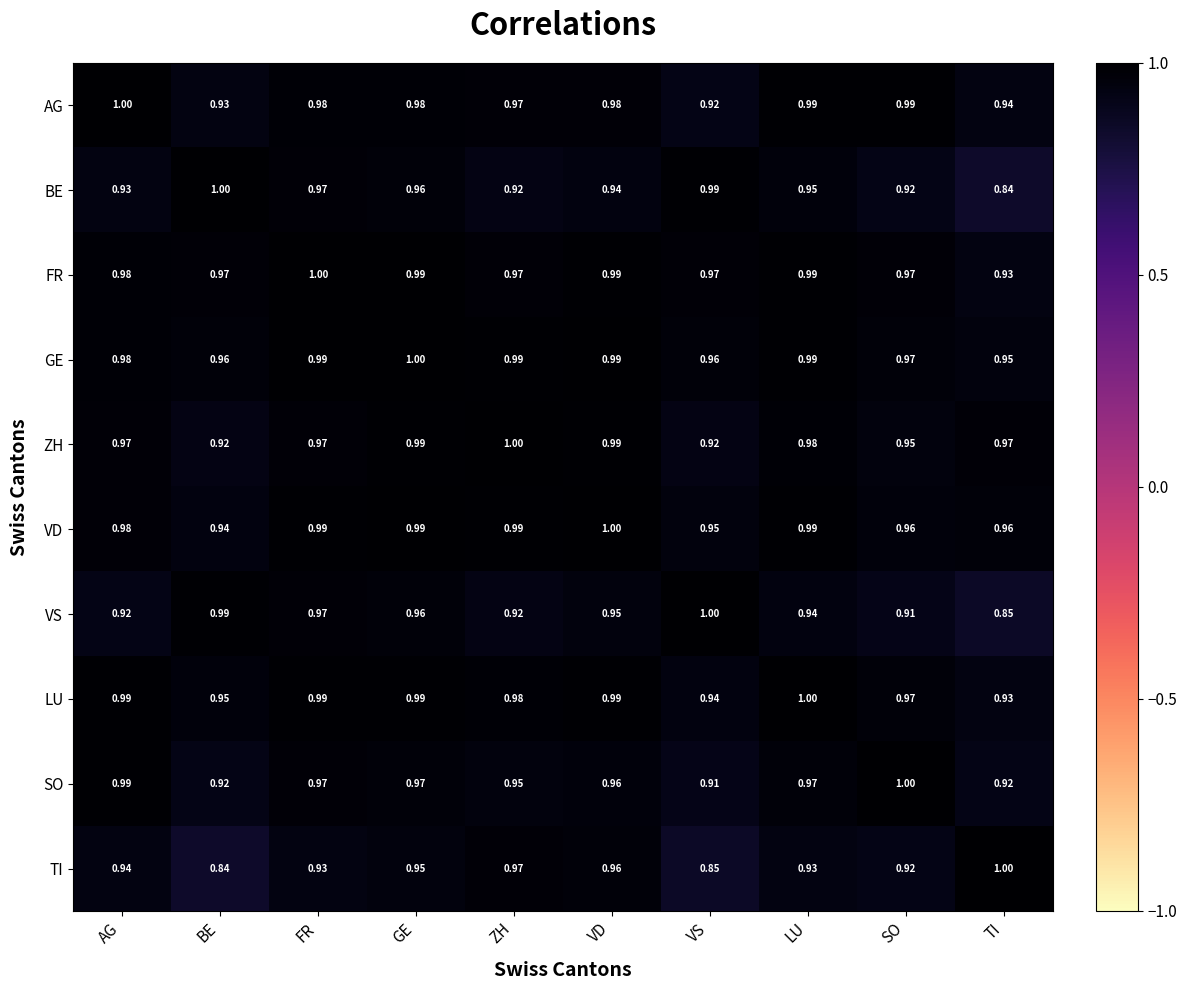

How many data points does each series have?

10